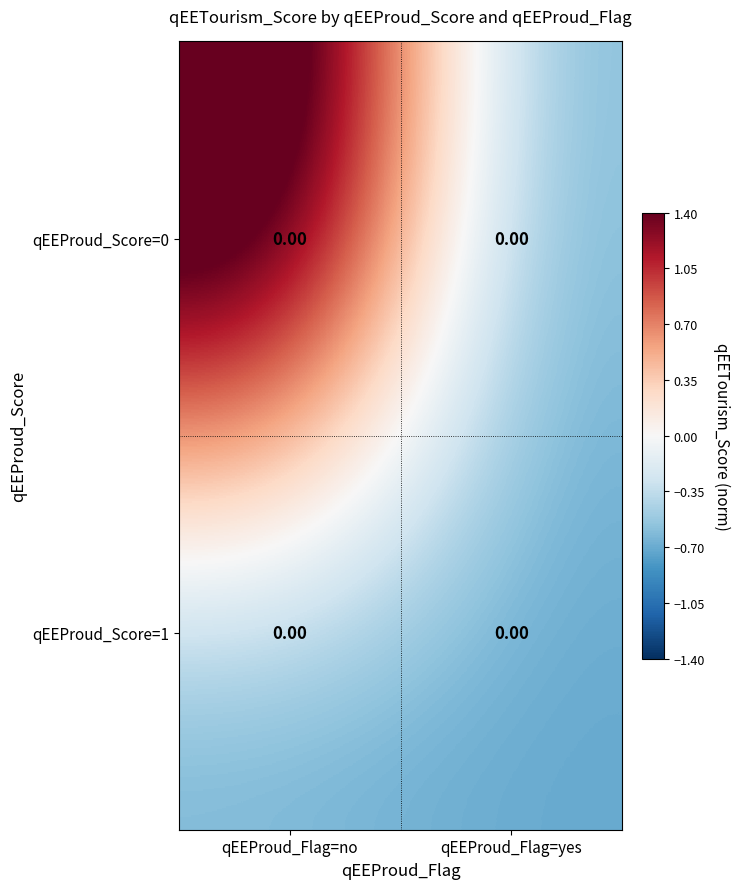

At how many categories does at least one series exceed 0?

1